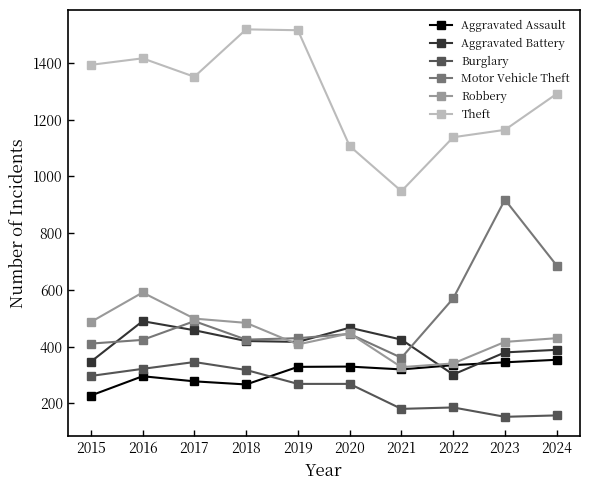

At which label does Burglary first exceed 269?

2015